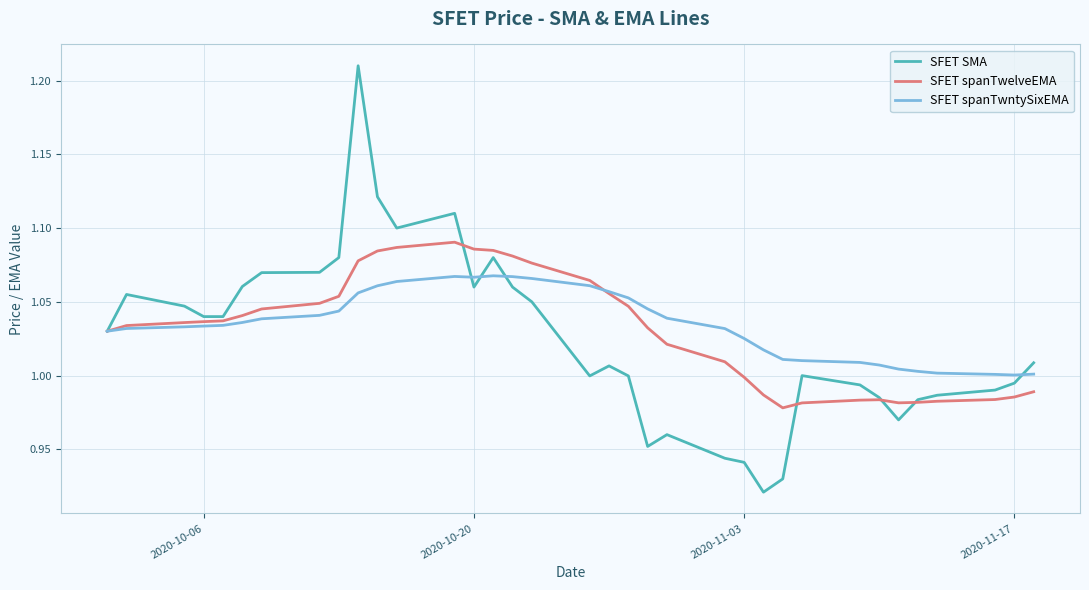

List the series in order of their peak value, lowest first.

SFET spanTwntySixEMA, SFET spanTwelveEMA, SFET SMA